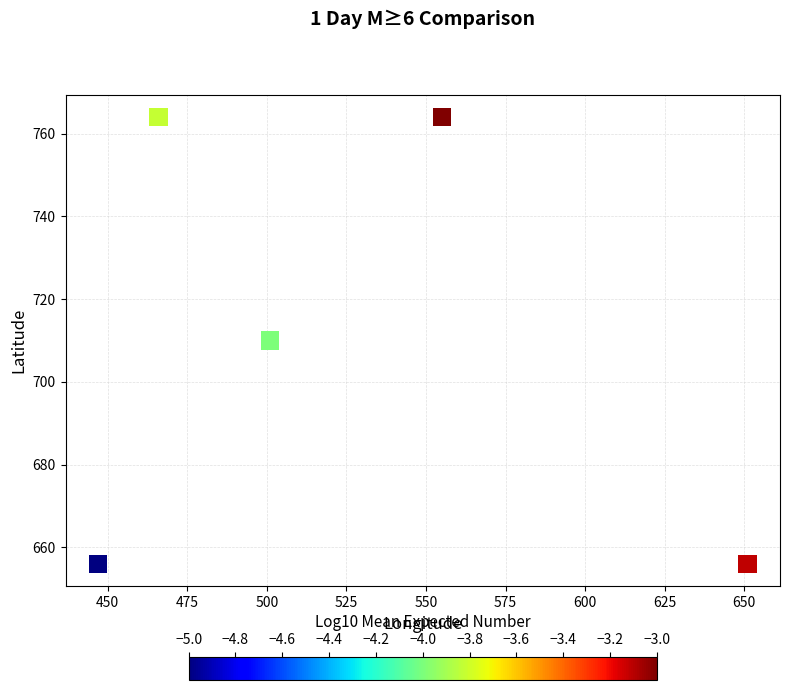

What is the average X value?

524